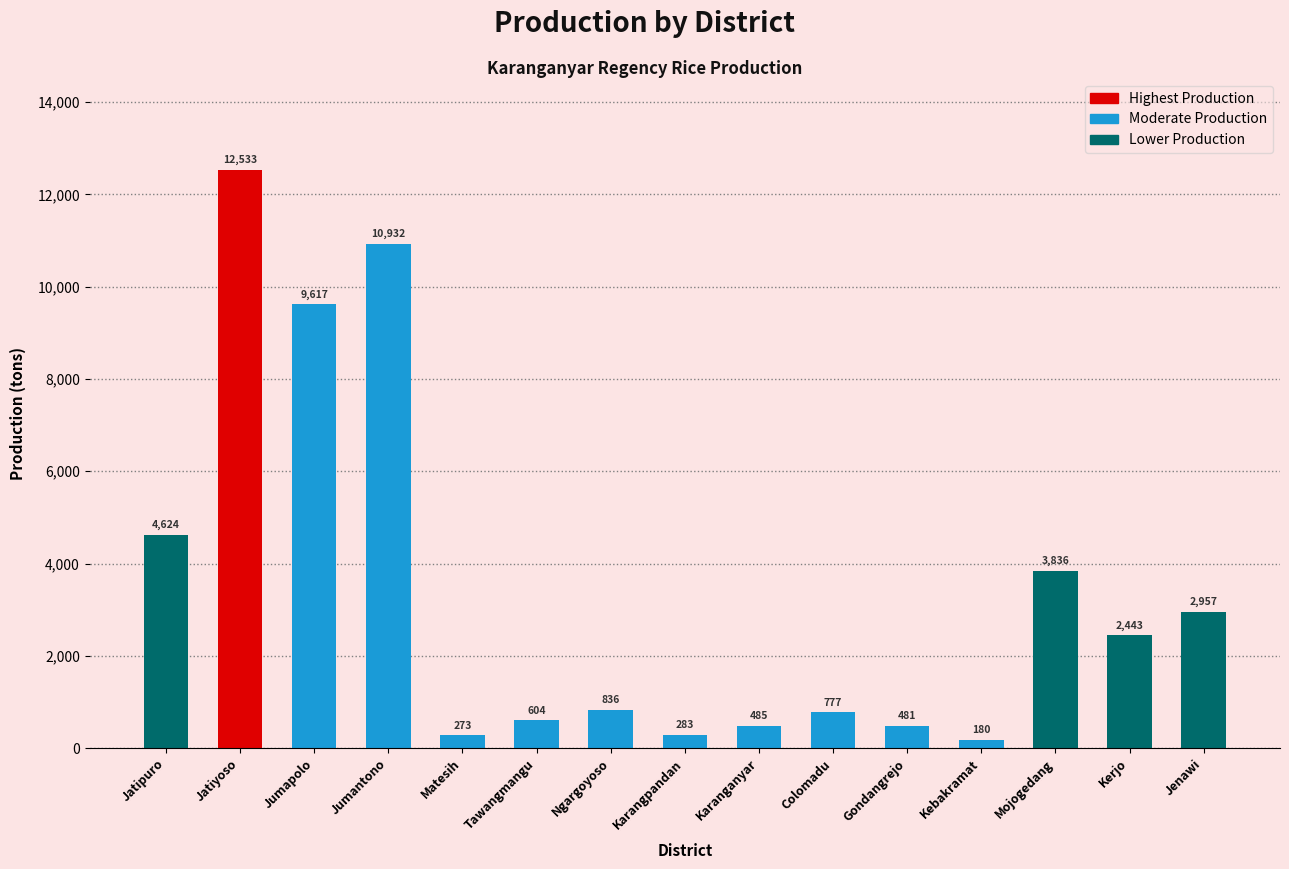

What is the change in value from Jumantono to Kerjo?

-8489